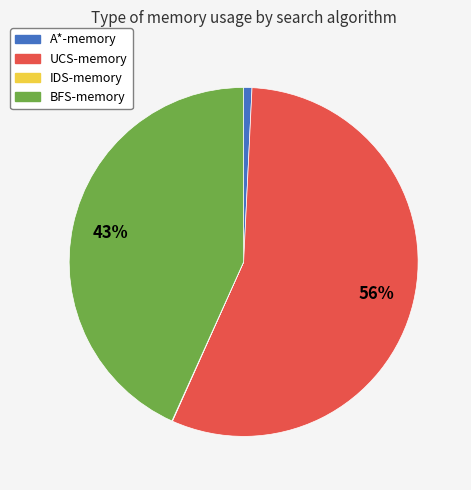

Is there any slice that represents more than half of the pie?

Yes